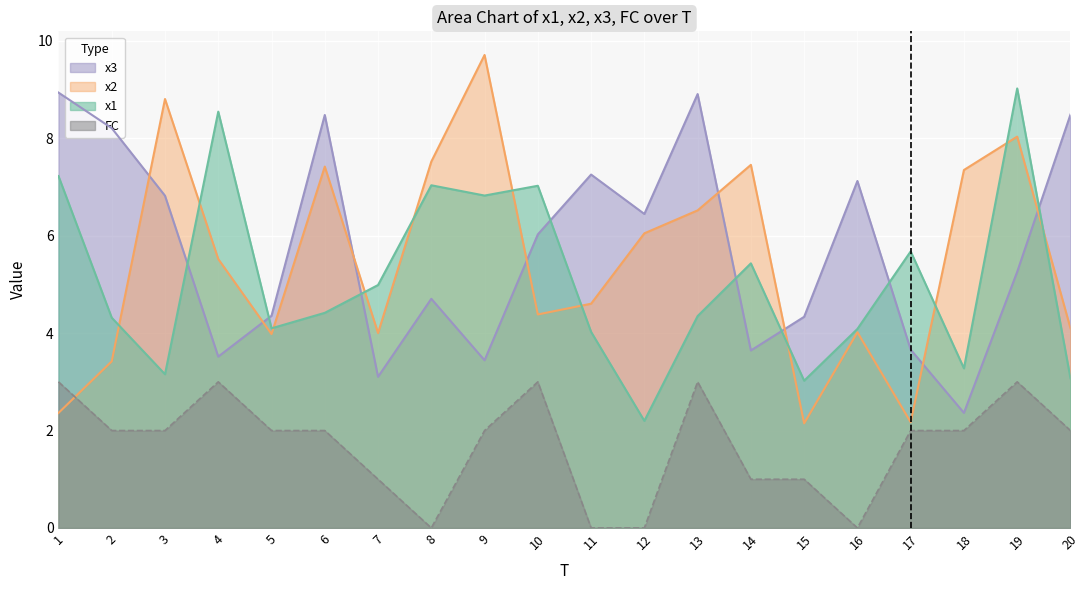

Reading left to right, what are all the values shown in this chart?

x1: 7.2	4.3	3.2	8.5	4.1	4.4	5.0	7.0	6.8	7.0	4.0	2.2	4.4	5.4	3.0	4.1	5.7	3.3	9.0	3.1
x2: 2.4	3.4	8.8	5.5	4.0	7.4	4.0	7.5	9.7	4.4	4.6	6.0	6.5	7.5	2.1	4.0	2.2	7.4	8.0	4.1
x3: 8.9	8.2	6.8	3.5	4.4	8.5	3.1	4.7	3.4	6.0	7.3	6.4	8.9	3.6	4.3	7.1	3.7	2.4	5.3	8.5
FC: 3.0	2.0	2.0	3.0	2.0	2.0	1.0	0.0	2.0	3.0	0.0	0.0	3.0	1.0	1.0	0.0	2.0	2.0	3.0	2.0